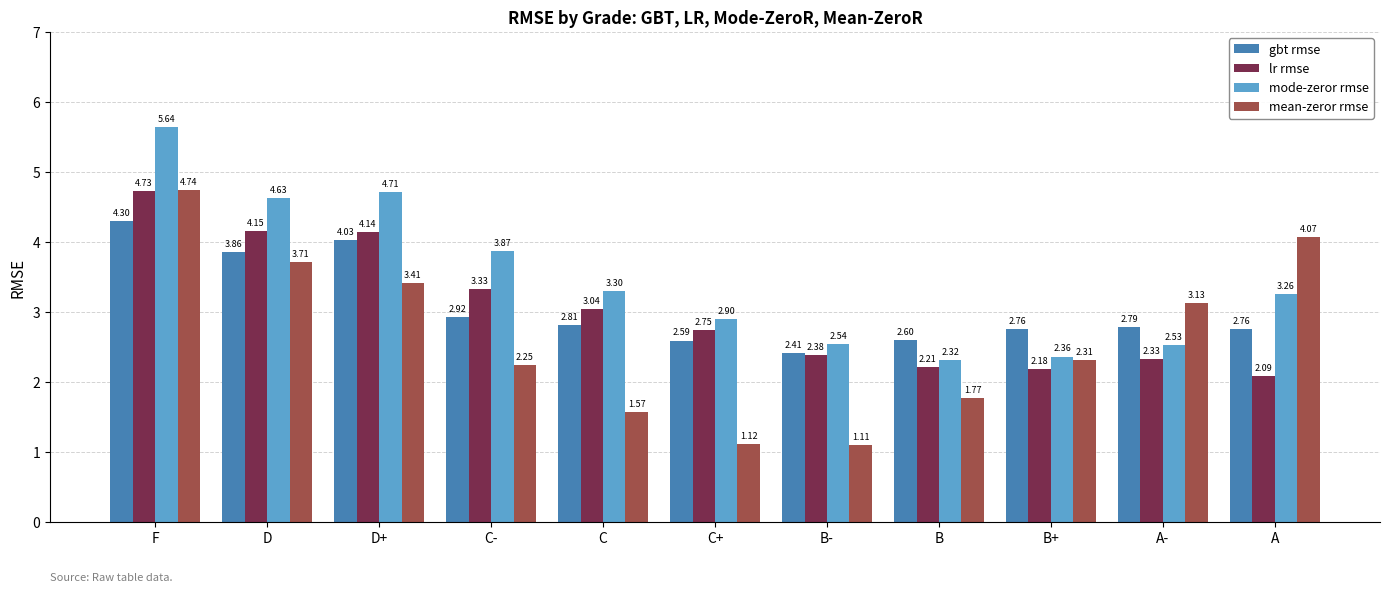

Which category has the highest value across all series?

F